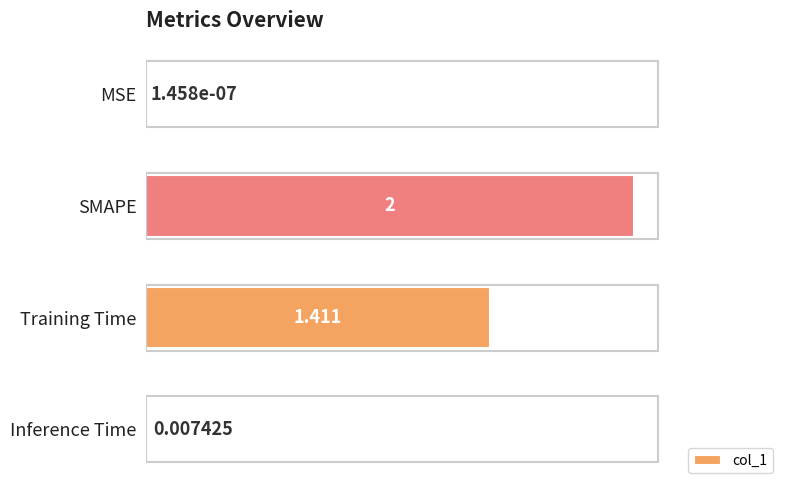

What is the maximum value shown in the chart?

2.0